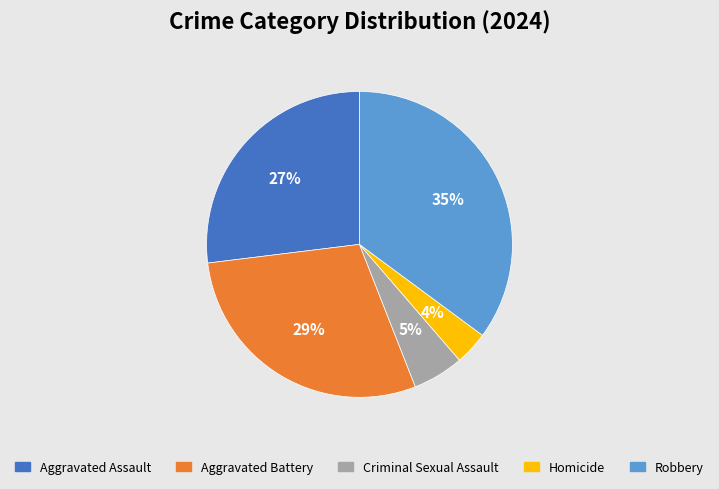

Does any single category account for the majority?

No